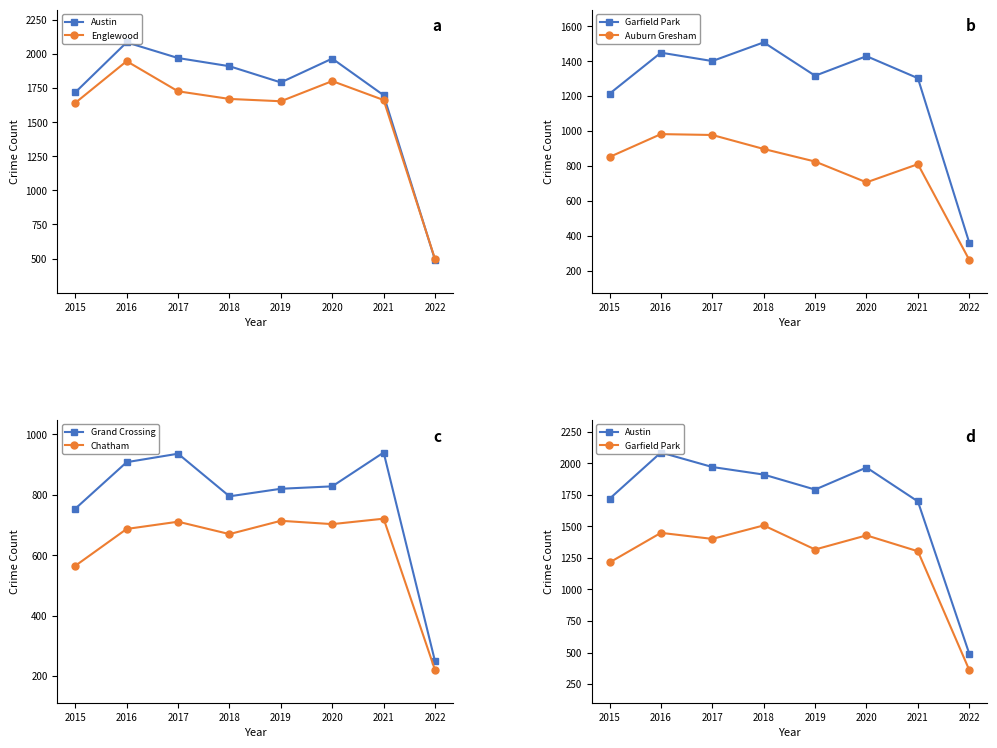

The value of Garfield Park at 2015 is 1214. True or false?

True